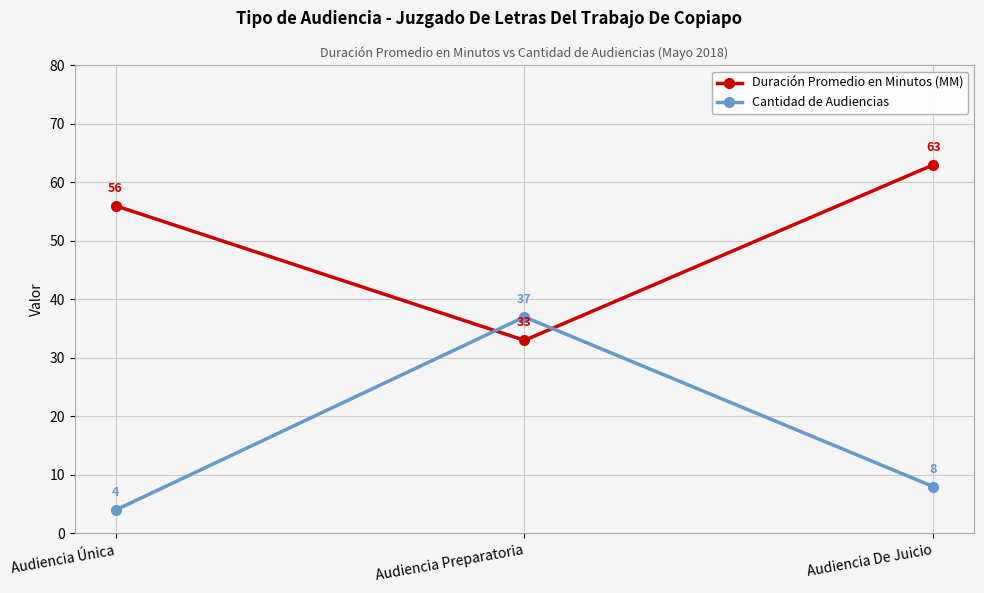

List the labels in order of Cantidad de Audiencias value, smallest first.

Audiencia Única, Audiencia De Juicio, Audiencia Preparatoria